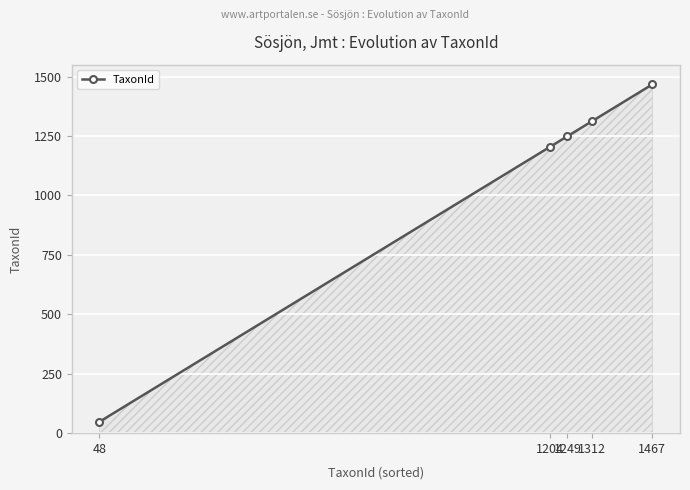

True or false: the data shows 1856 at 1312.

False